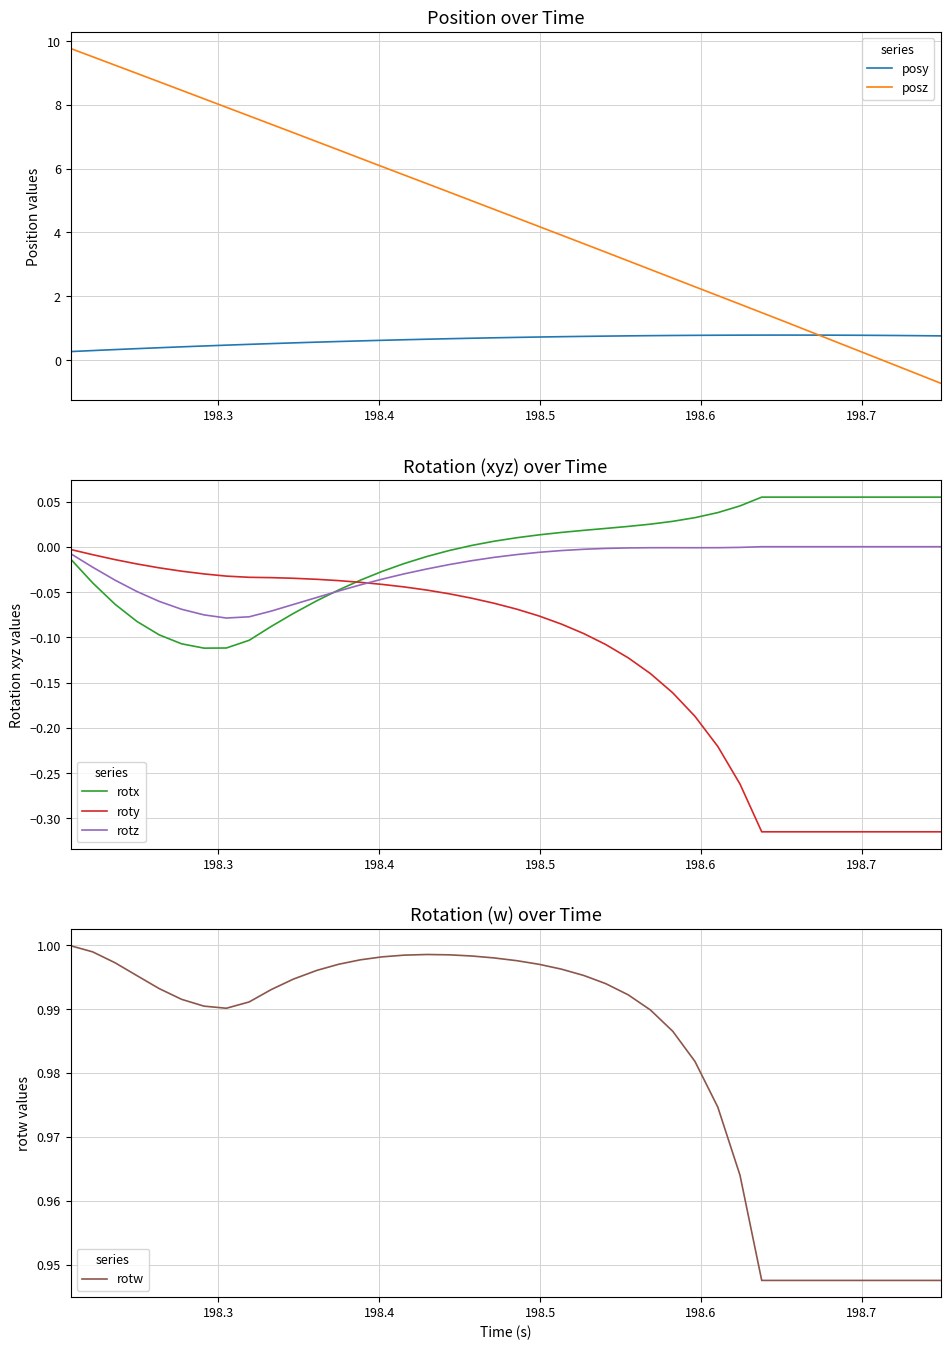

True or false: posy and posz intersect in this chart.

True